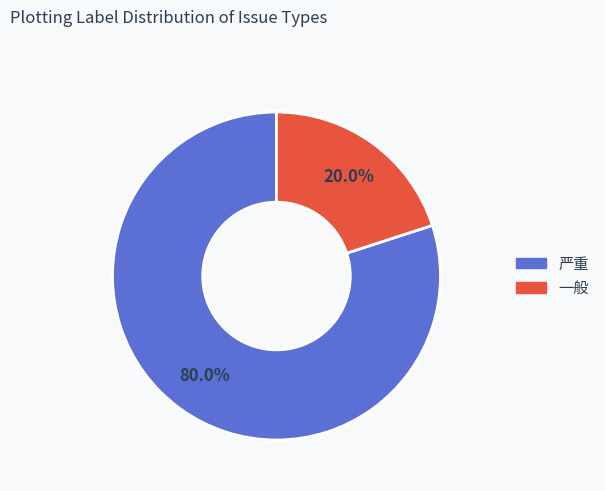

How many slices are in this pie chart?

2